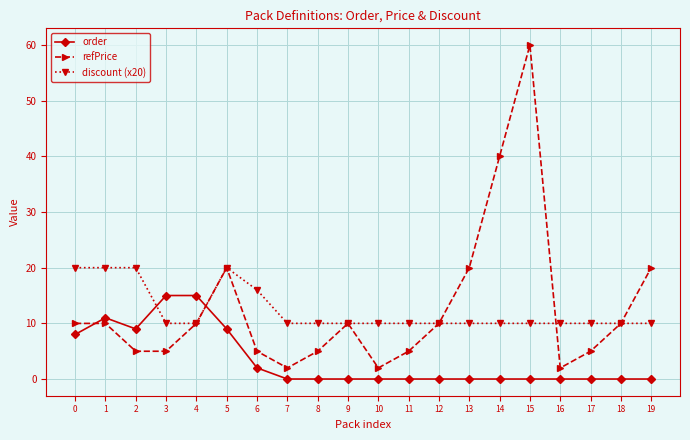

True or false: order has more than 0 interior local peaks.

True